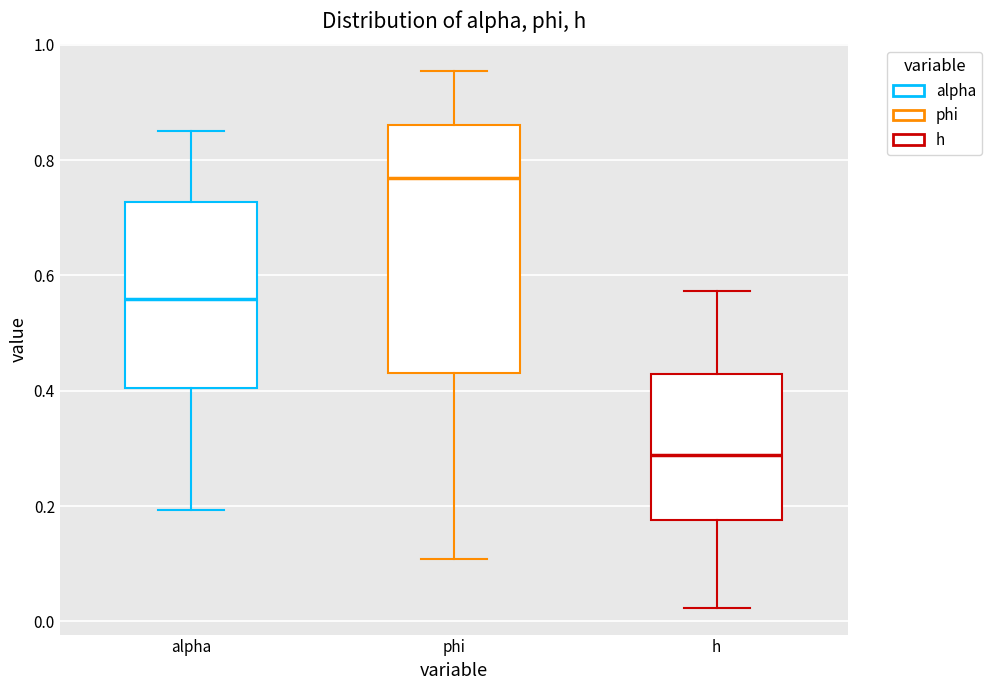

Reading left to right, read every box against the y-axis: the position of its median line, the range the box covers, and the ends of its whiskers. The values are not printed on the chart, so give them approximately, as read against the axis.

alpha: median 0.56, box 0.40 to 0.72, whiskers 0.20 to 0.86
phi: median 0.76, box 0.44 to 0.86, whiskers 0.10 to 0.96
h: median 0.28, box 0.18 to 0.42, whiskers 0.02 to 0.58